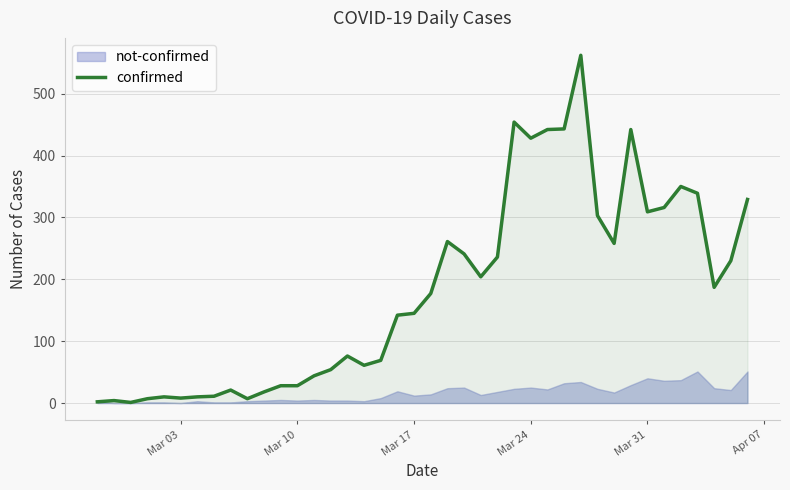

What is the maximum value for confirmed?

562